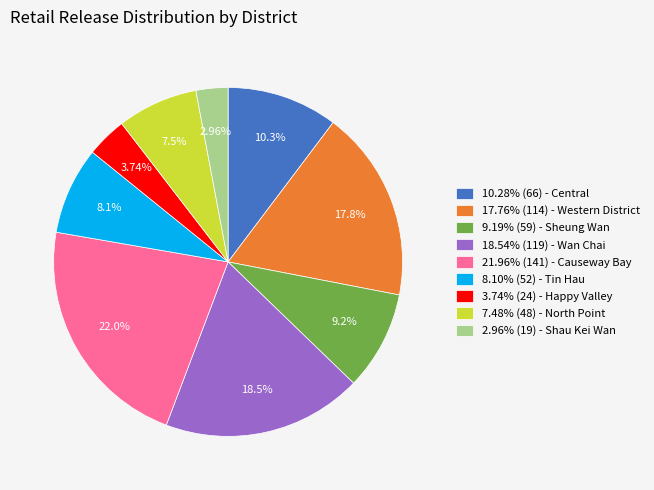

Is 21.96% (141) - Causeway Bay the majority of the pie?

No